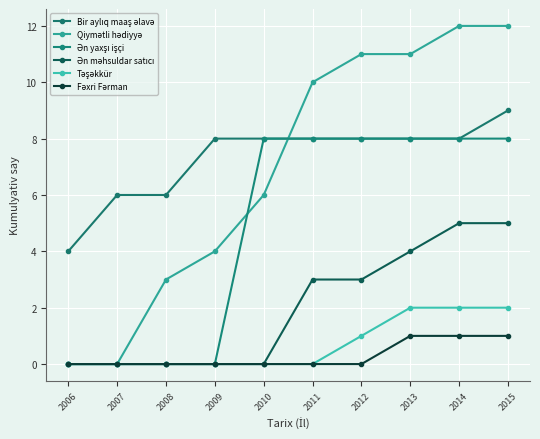

What is the difference between the maximum and second lowest values in the Ən yaxşı işçi series?

8